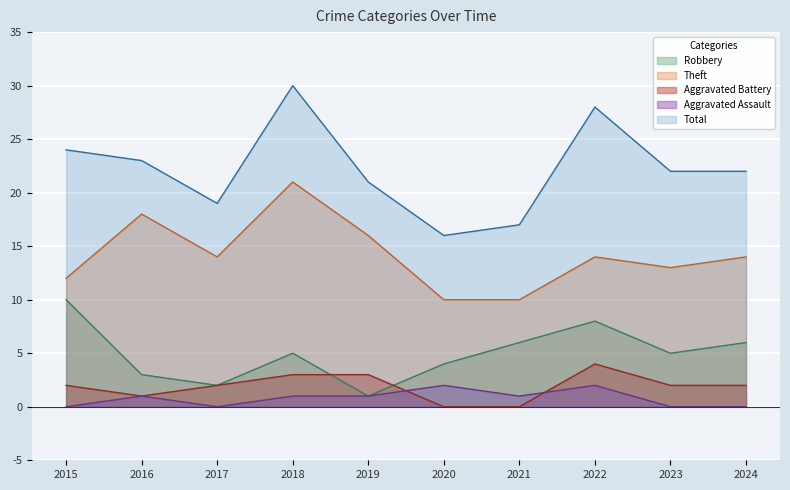

What is the sum of all Aggravated Assault values?

8